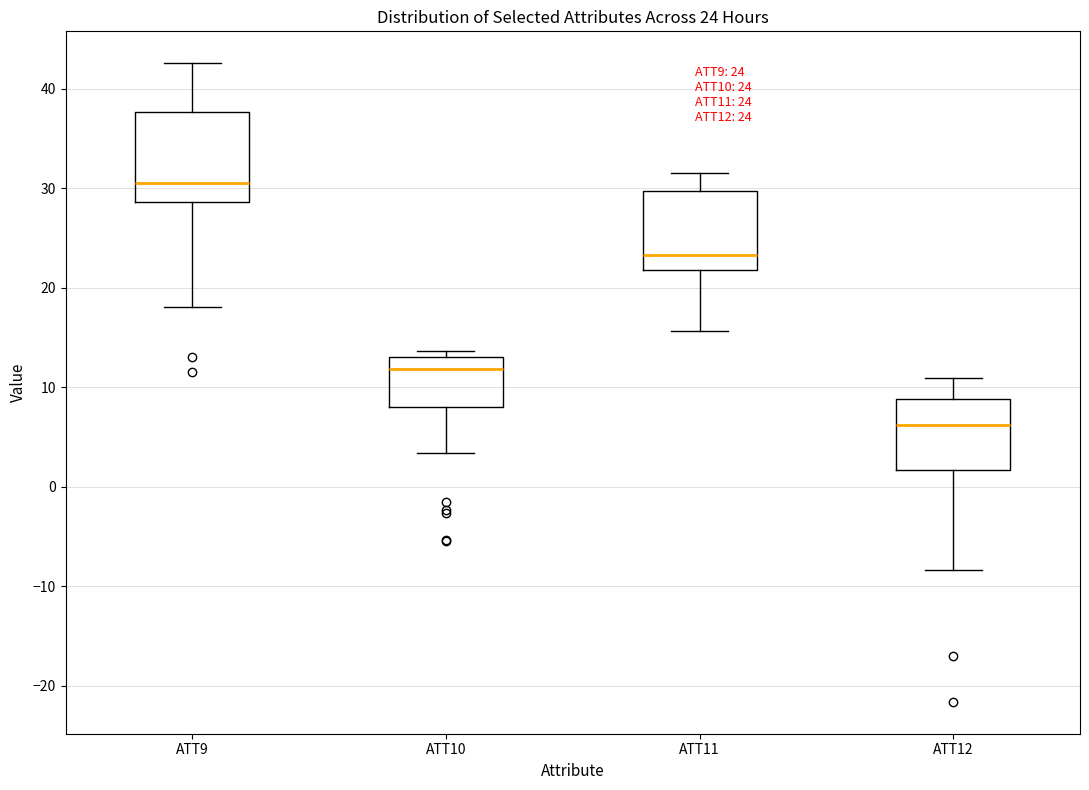

Comparing the boxes themselves (not the whiskers), which one is the tallest?

ATT9